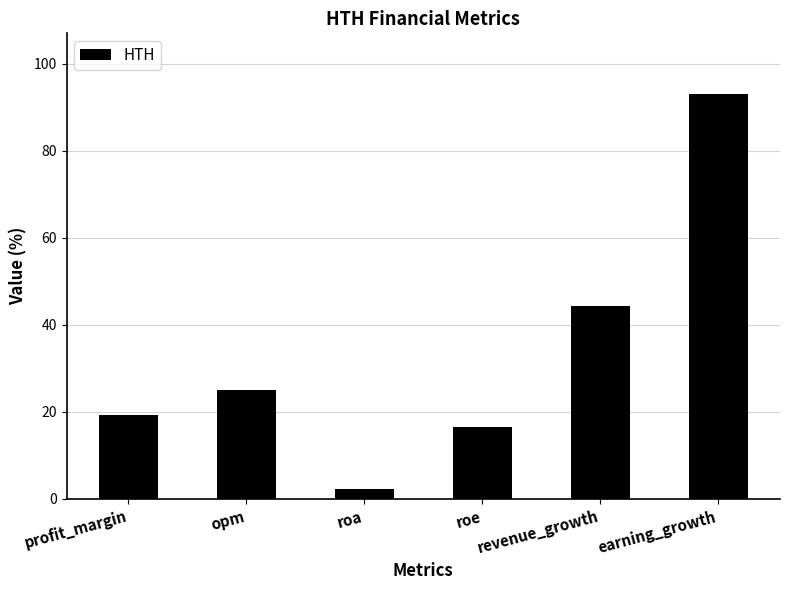

Where is the data nearest to the value 47?

revenue_growth